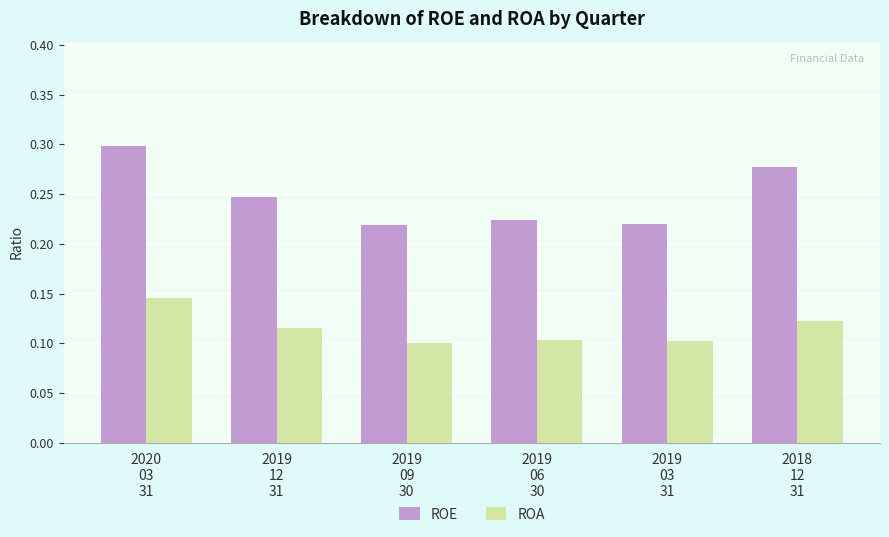

Rank the series by their average value, from lowest to highest.

ROA, ROE